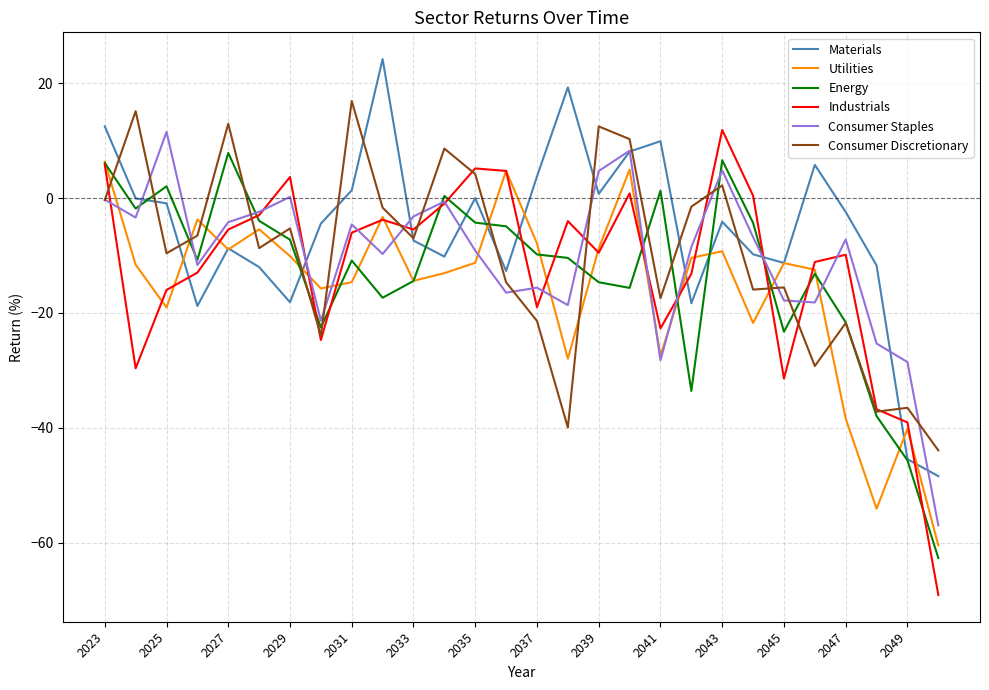

What is the greatest value displayed?

24.2